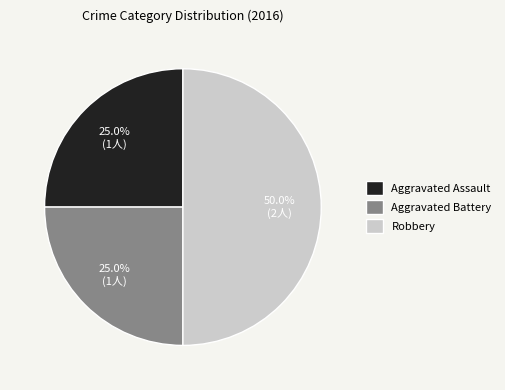

Which category has the biggest portion of the pie?

Robbery